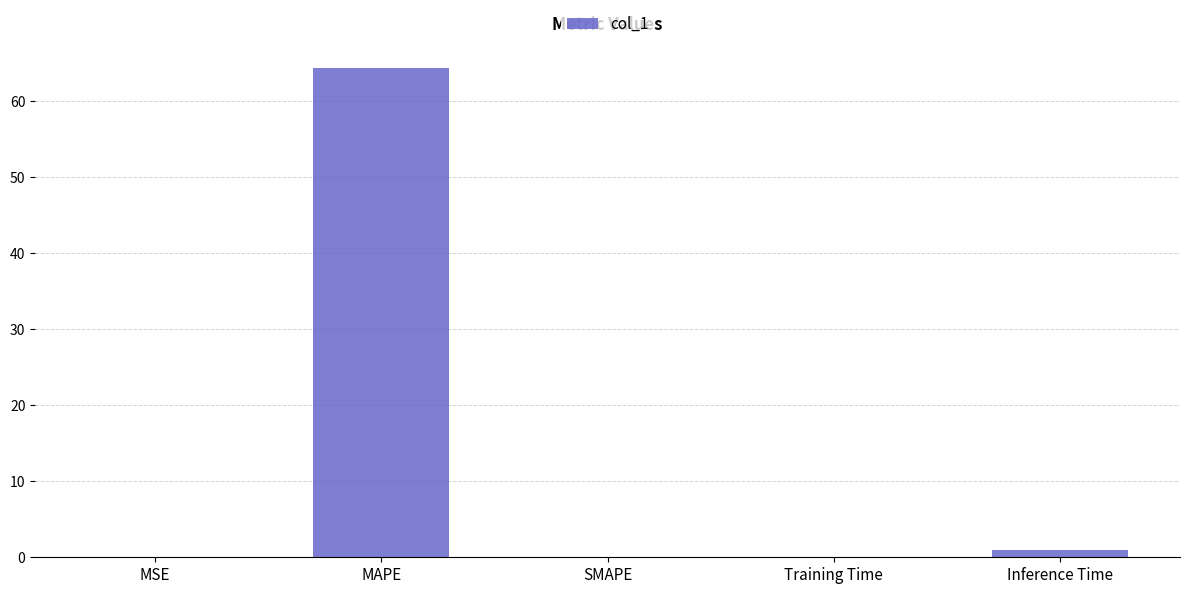

Which has a higher value, MAPE or Inference Time?

MAPE